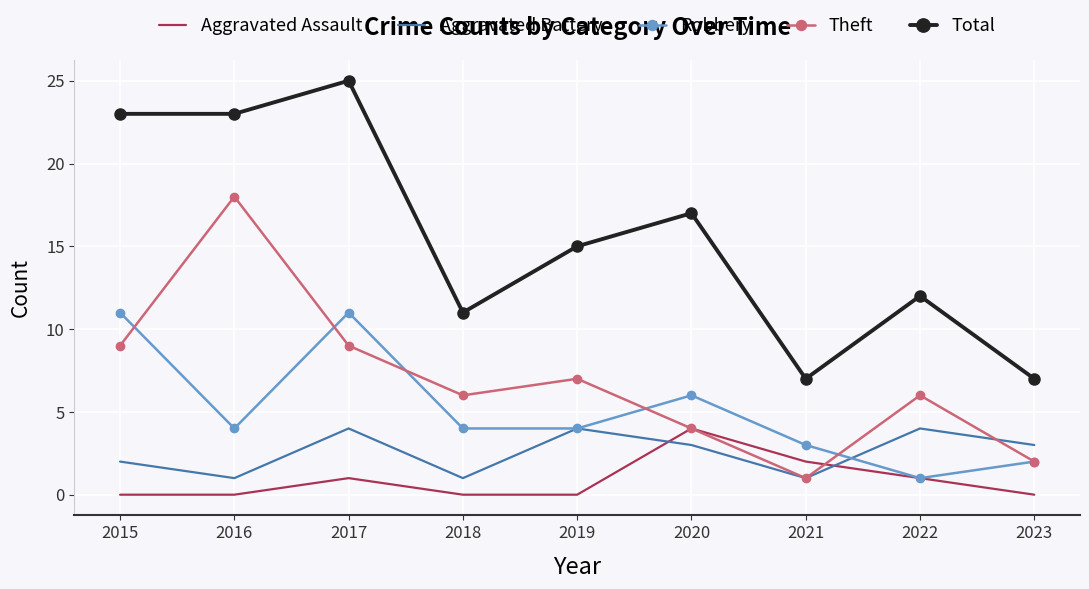

Reading left to right, transcribe all the data shown in this chart.

Aggravated Assault: 2015=0	2016=0	2017=1	2018=0	2019=0	2020=4	2021=2	2022=1	2023=0
Aggravated Battery: 2015=2	2016=1	2017=4	2018=1	2019=4	2020=3	2021=1	2022=4	2023=3
Robbery: 2015=11	2016=4	2017=11	2018=4	2019=4	2020=6	2021=3	2022=1	2023=2
Theft: 2015=9	2016=18	2017=9	2018=6	2019=7	2020=4	2021=1	2022=6	2023=2
Total: 2015=23	2016=23	2017=25	2018=11	2019=15	2020=17	2021=7	2022=12	2023=7